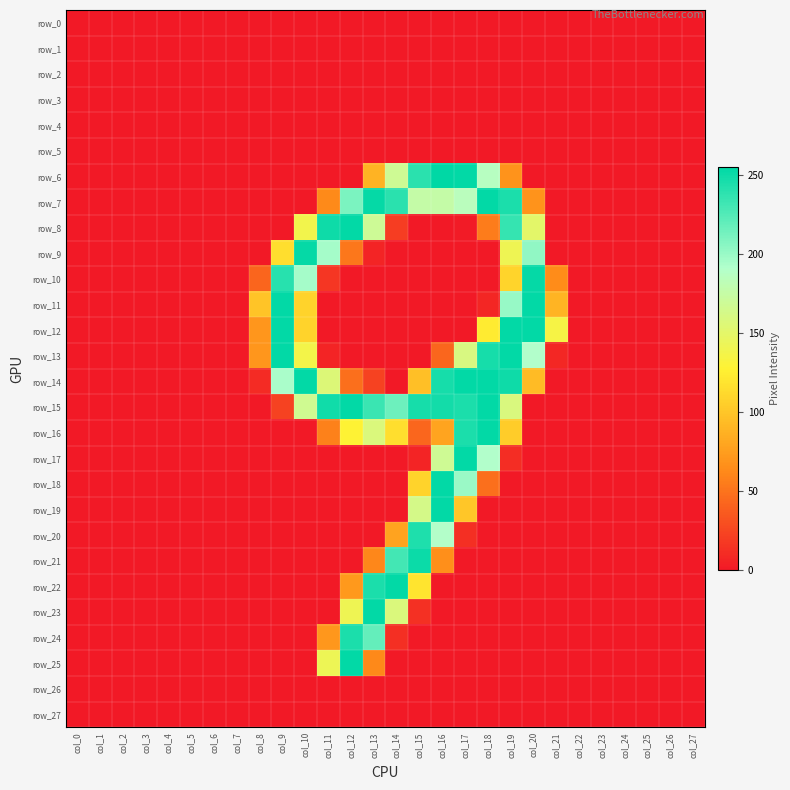

Reading left to right, transcribe all the data shown in this chart.

row_0: col_0=0	col_1=0	col_2=0	col_3=0	col_4=0	col_5=0	col_6=0	col_7=0	col_8=0	col_9=0	col_10=0	col_11=0	col_12=0	col_13=0	col_14=0	col_15=0	col_16=0	col_17=0	col_18=0	col_19=0	col_20=0	col_21=0	col_22=0	col_23=0	col_24=0	col_25=0	col_26=0	col_27=0
row_1: col_0=0	col_1=0	col_2=0	col_3=0	col_4=0	col_5=0	col_6=0	col_7=0	col_8=0	col_9=0	col_10=0	col_11=0	col_12=0	col_13=0	col_14=0	col_15=0	col_16=0	col_17=0	col_18=0	col_19=0	col_20=0	col_21=0	col_22=0	col_23=0	col_24=0	col_25=0	col_26=0	col_27=0
row_2: col_0=0	col_1=0	col_2=0	col_3=0	col_4=0	col_5=0	col_6=0	col_7=0	col_8=0	col_9=0	col_10=0	col_11=0	col_12=0	col_13=0	col_14=0	col_15=0	col_16=0	col_17=0	col_18=0	col_19=0	col_20=0	col_21=0	col_22=0	col_23=0	col_24=0	col_25=0	col_26=0	col_27=0
row_3: col_0=0	col_1=0	col_2=0	col_3=0	col_4=0	col_5=0	col_6=0	col_7=0	col_8=0	col_9=0	col_10=0	col_11=0	col_12=0	col_13=0	col_14=0	col_15=0	col_16=0	col_17=0	col_18=0	col_19=0	col_20=0	col_21=0	col_22=0	col_23=0	col_24=0	col_25=0	col_26=0	col_27=0
row_4: col_0=0	col_1=0	col_2=0	col_3=0	col_4=0	col_5=0	col_6=0	col_7=0	col_8=0	col_9=0	col_10=0	col_11=0	col_12=0	col_13=0	col_14=0	col_15=0	col_16=0	col_17=0	col_18=0	col_19=0	col_20=0	col_21=0	col_22=0	col_23=0	col_24=0	col_25=0	col_26=0	col_27=0
row_5: col_0=0	col_1=0	col_2=0	col_3=0	col_4=0	col_5=0	col_6=0	col_7=0	col_8=0	col_9=0	col_10=0	col_11=0	col_12=0	col_13=0	col_14=0	col_15=0	col_16=0	col_17=0	col_18=0	col_19=0	col_20=0	col_21=0	col_22=0	col_23=0	col_24=0	col_25=0	col_26=0	col_27=0
row_6: col_0=0	col_1=0	col_2=0	col_3=0	col_4=0	col_5=0	col_6=0	col_7=0	col_8=0	col_9=0	col_10=0	col_11=0	col_12=0	col_13=88	col_14=168	col_15=240	col_16=255	col_17=254	col_18=187	col_19=68	col_20=0	col_21=0	col_22=0	col_23=0	col_24=0	col_25=0	col_26=0	col_27=0
row_7: col_0=0	col_1=0	col_2=0	col_3=0	col_4=0	col_5=0	col_6=0	col_7=0	col_8=0	col_9=0	col_10=0	col_11=63	col_12=211	col_13=253	col_14=240	col_15=176	col_16=176	col_17=185	col_18=254	col_19=245	col_20=68	col_21=0	col_22=0	col_23=0	col_24=0	col_25=0	col_26=0	col_27=0
row_8: col_0=0	col_1=0	col_2=0	col_3=0	col_4=0	col_5=0	col_6=0	col_7=0	col_8=0	col_9=0	col_10=138	col_11=250	col_12=254	col_13=169	col_14=20	col_15=0	col_16=0	col_17=1	col_18=55	col_19=236	col_20=150	col_21=0	col_22=0	col_23=0	col_24=0	col_25=0	col_26=0	col_27=0
row_9: col_0=0	col_1=0	col_2=0	col_3=0	col_4=0	col_5=0	col_6=0	col_7=0	col_8=0	col_9=115	col_10=253	col_11=196	col_12=52	col_13=6	col_14=0	col_15=0	col_16=0	col_17=0	col_18=0	col_19=141	col_20=203	col_21=0	col_22=0	col_23=0	col_24=0	col_25=0	col_26=0	col_27=0
row_10: col_0=0	col_1=0	col_2=0	col_3=0	col_4=0	col_5=0	col_6=0	col_7=0	col_8=42	col_9=241	col_10=196	col_11=16	col_12=0	col_13=0	col_14=0	col_15=0	col_16=0	col_17=0	col_18=0	col_19=109	col_20=253	col_21=64	col_22=0	col_23=0	col_24=0	col_25=0	col_26=0	col_27=0
row_11: col_0=0	col_1=0	col_2=0	col_3=0	col_4=0	col_5=0	col_6=0	col_7=0	col_8=99	col_9=254	col_10=108	col_11=0	col_12=0	col_13=0	col_14=0	col_15=0	col_16=0	col_17=0	col_18=7	col_19=201	col_20=254	col_21=89	col_22=0	col_23=0	col_24=0	col_25=0	col_26=0	col_27=0
row_12: col_0=0	col_1=0	col_2=0	col_3=0	col_4=0	col_5=0	col_6=0	col_7=0	col_8=70	col_9=254	col_10=108	col_11=0	col_12=0	col_13=0	col_14=0	col_15=0	col_16=0	col_17=0	col_18=123	col_19=254	col_20=254	col_21=135	col_22=0	col_23=0	col_24=0	col_25=0	col_26=0	col_27=0
row_13: col_0=0	col_1=0	col_2=0	col_3=0	col_4=0	col_5=0	col_6=0	col_7=0	col_8=70	col_9=254	col_10=137	col_11=6	col_12=0	col_13=0	col_14=0	col_15=0	col_16=43	col_17=160	col_18=247	col_19=254	col_20=191	col_21=8	col_22=0	col_23=0	col_24=0	col_25=0	col_26=0	col_27=0
row_14: col_0=0	col_1=0	col_2=0	col_3=0	col_4=0	col_5=0	col_6=0	col_7=0	col_8=10	col_9=194	col_10=254	col_11=156	col_12=48	col_13=23	col_14=0	col_15=96	col_16=247	col_17=254	col_18=254	col_19=250	col_20=93	col_21=0	col_22=0	col_23=0	col_24=0	col_25=0	col_26=0	col_27=0
row_15: col_0=0	col_1=0	col_2=0	col_3=0	col_4=0	col_5=0	col_6=0	col_7=0	col_8=0	col_9=23	col_10=167	col_11=249	col_12=254	col_13=234	col_14=216	col_15=247	col_16=248	col_17=245	col_18=254	col_19=159	col_20=0	col_21=0	col_22=0	col_23=0	col_24=0	col_25=0	col_26=0	col_27=0
row_16: col_0=0	col_1=0	col_2=0	col_3=0	col_4=0	col_5=0	col_6=0	col_7=0	col_8=0	col_9=0	col_10=0	col_11=58	col_12=128	col_13=158	col_14=115	col_15=43	col_16=79	col_17=245	col_18=254	col_19=104	col_20=0	col_21=0	col_22=0	col_23=0	col_24=0	col_25=0	col_26=0	col_27=0
row_17: col_0=0	col_1=0	col_2=0	col_3=0	col_4=0	col_5=0	col_6=0	col_7=0	col_8=0	col_9=0	col_10=0	col_11=0	col_12=0	col_13=0	col_14=0	col_15=6	col_16=168	col_17=254	col_18=191	col_19=11	col_20=0	col_21=0	col_22=0	col_23=0	col_24=0	col_25=0	col_26=0	col_27=0
row_18: col_0=0	col_1=0	col_2=0	col_3=0	col_4=0	col_5=0	col_6=0	col_7=0	col_8=0	col_9=0	col_10=0	col_11=0	col_12=0	col_13=0	col_14=0	col_15=108	col_16=254	col_17=200	col_18=48	col_19=0	col_20=0	col_21=0	col_22=0	col_23=0	col_24=0	col_25=0	col_26=0	col_27=0
row_19: col_0=0	col_1=0	col_2=0	col_3=0	col_4=0	col_5=0	col_6=0	col_7=0	col_8=0	col_9=0	col_10=0	col_11=0	col_12=0	col_13=0	col_14=0	col_15=163	col_16=254	col_17=100	col_18=0	col_19=0	col_20=0	col_21=0	col_22=0	col_23=0	col_24=0	col_25=0	col_26=0	col_27=0
row_20: col_0=0	col_1=0	col_2=0	col_3=0	col_4=0	col_5=0	col_6=0	col_7=0	col_8=0	col_9=0	col_10=0	col_11=0	col_12=0	col_13=0	col_14=78	col_15=244	col_16=190	col_17=12	col_18=0	col_19=0	col_20=0	col_21=0	col_22=0	col_23=0	col_24=0	col_25=0	col_26=0	col_27=0
row_21: col_0=0	col_1=0	col_2=0	col_3=0	col_4=0	col_5=0	col_6=0	col_7=0	col_8=0	col_9=0	col_10=0	col_11=0	col_12=0	col_13=61	col_14=231	col_15=251	col_16=66	col_17=0	col_18=0	col_19=0	col_20=0	col_21=0	col_22=0	col_23=0	col_24=0	col_25=0	col_26=0	col_27=0
row_22: col_0=0	col_1=0	col_2=0	col_3=0	col_4=0	col_5=0	col_6=0	col_7=0	col_8=0	col_9=0	col_10=0	col_11=0	col_12=72	col_13=245	col_14=254	col_15=119	col_16=0	col_17=0	col_18=0	col_19=0	col_20=0	col_21=0	col_22=0	col_23=0	col_24=0	col_25=0	col_26=0	col_27=0
row_23: col_0=0	col_1=0	col_2=0	col_3=0	col_4=0	col_5=0	col_6=0	col_7=0	col_8=0	col_9=0	col_10=0	col_11=0	col_12=141	col_13=254	col_14=158	col_15=13	col_16=0	col_17=0	col_18=0	col_19=0	col_20=0	col_21=0	col_22=0	col_23=0	col_24=0	col_25=0	col_26=0	col_27=0
row_24: col_0=0	col_1=0	col_2=0	col_3=0	col_4=0	col_5=0	col_6=0	col_7=0	col_8=0	col_9=0	col_10=0	col_11=71	col_12=245	col_13=219	col_14=12	col_15=0	col_16=0	col_17=0	col_18=0	col_19=0	col_20=0	col_21=0	col_22=0	col_23=0	col_24=0	col_25=0	col_26=0	col_27=0
row_25: col_0=0	col_1=0	col_2=0	col_3=0	col_4=0	col_5=0	col_6=0	col_7=0	col_8=0	col_9=0	col_10=0	col_11=142	col_12=254	col_13=62	col_14=0	col_15=0	col_16=0	col_17=0	col_18=0	col_19=0	col_20=0	col_21=0	col_22=0	col_23=0	col_24=0	col_25=0	col_26=0	col_27=0
row_26: col_0=0	col_1=0	col_2=0	col_3=0	col_4=0	col_5=0	col_6=0	col_7=0	col_8=0	col_9=0	col_10=0	col_11=0	col_12=0	col_13=0	col_14=0	col_15=0	col_16=0	col_17=0	col_18=0	col_19=0	col_20=0	col_21=0	col_22=0	col_23=0	col_24=0	col_25=0	col_26=0	col_27=0
row_27: col_0=0	col_1=0	col_2=0	col_3=0	col_4=0	col_5=0	col_6=0	col_7=0	col_8=0	col_9=0	col_10=0	col_11=0	col_12=0	col_13=0	col_14=0	col_15=0	col_16=0	col_17=0	col_18=0	col_19=0	col_20=0	col_21=0	col_22=0	col_23=0	col_24=0	col_25=0	col_26=0	col_27=0